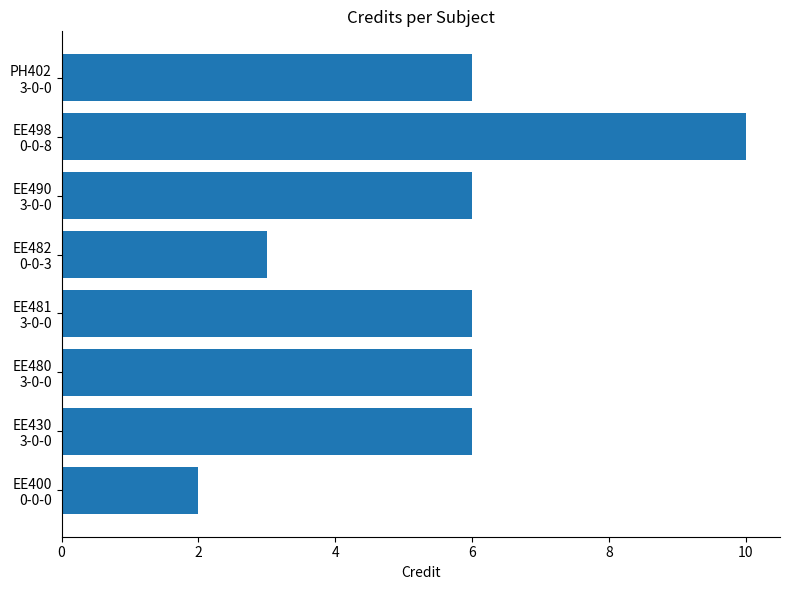

What is the maximum value shown in the chart?

10